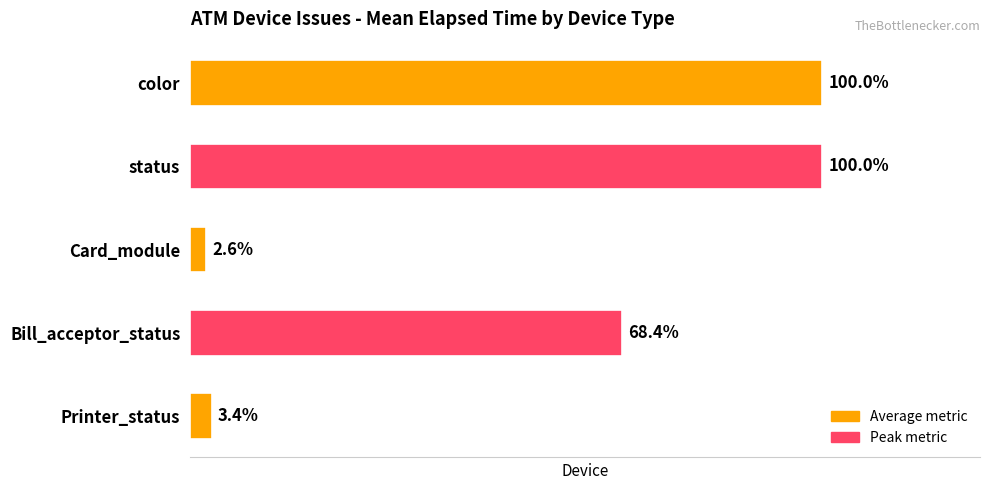

Does the chart contain any negative values?

No